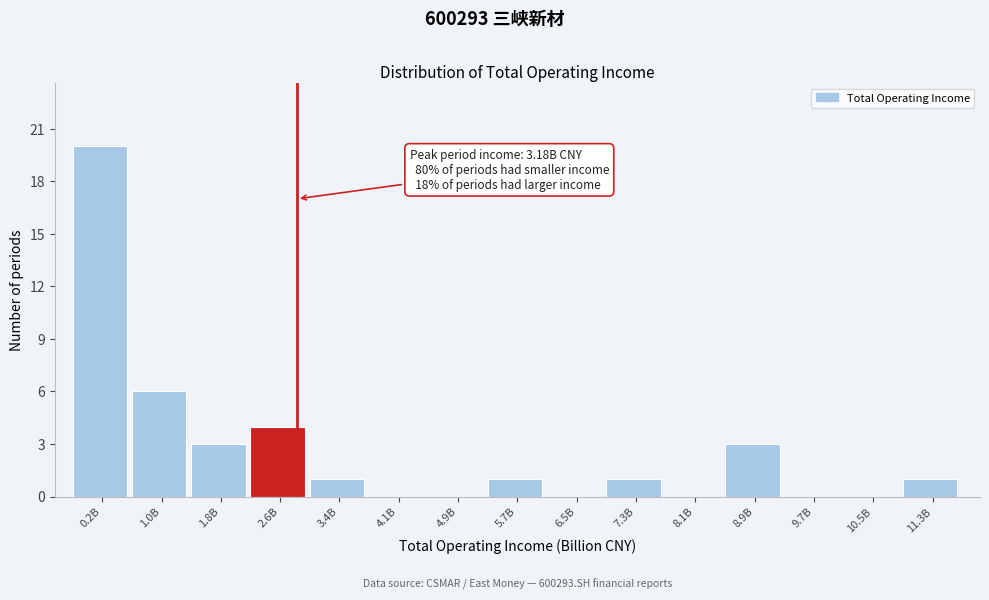

Reading right to left, what are all the values shown in this chart?

11.3B=1	10.5B=0	9.7B=0	8.9B=3	8.1B=0	7.3B=1	6.5B=0	5.7B=1	4.9B=0	4.1B=0	3.4B=1	2.6B=4	1.8B=3	1.0B=6	0.2B=20